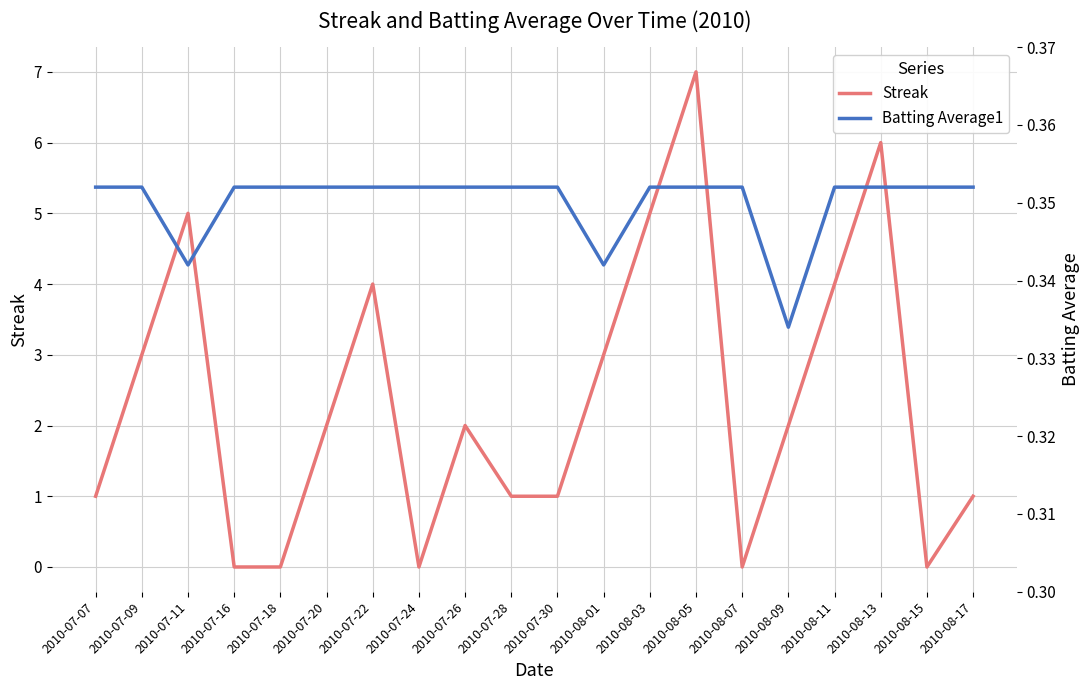

True or false: Streak and Batting Average1 intersect in this chart.

True